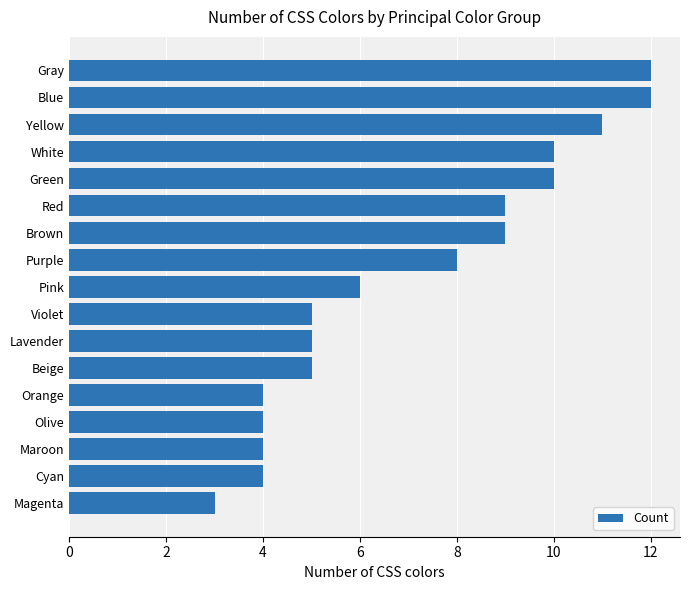

Between Orange and Blue, which is larger?

Blue